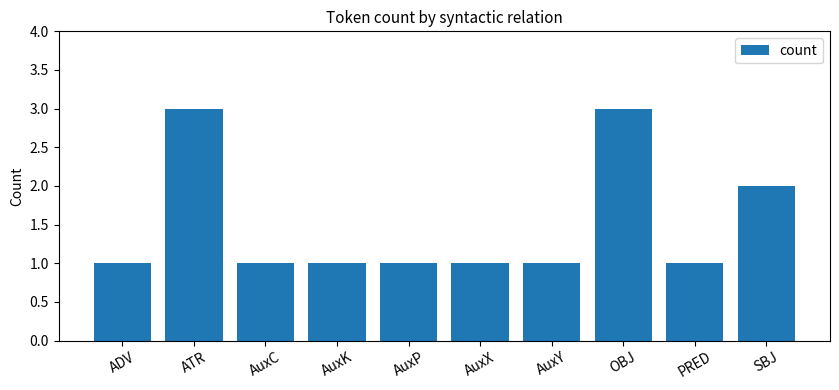

What is the sum of all values?

15